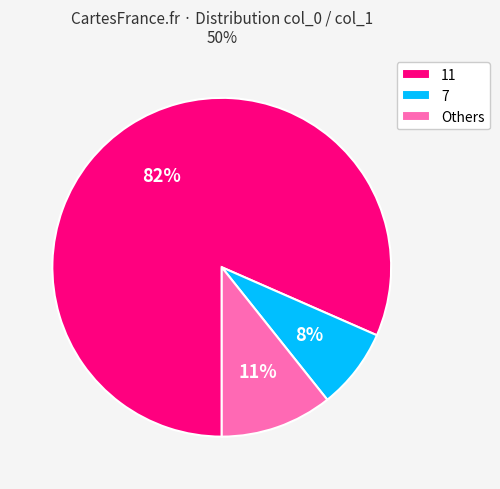

Which slice is the largest?

11